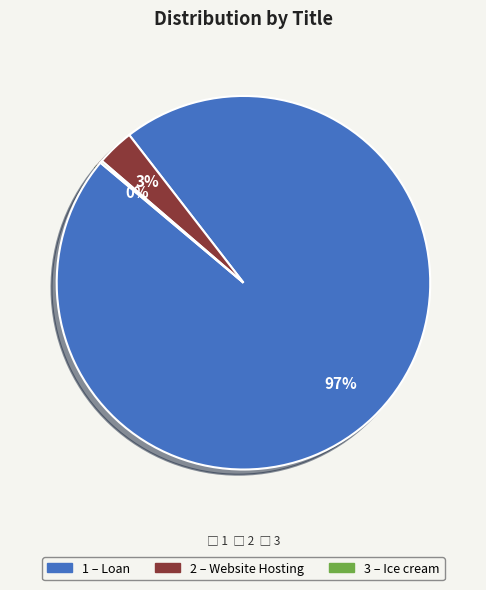

Is there a majority slice in this chart?

Yes